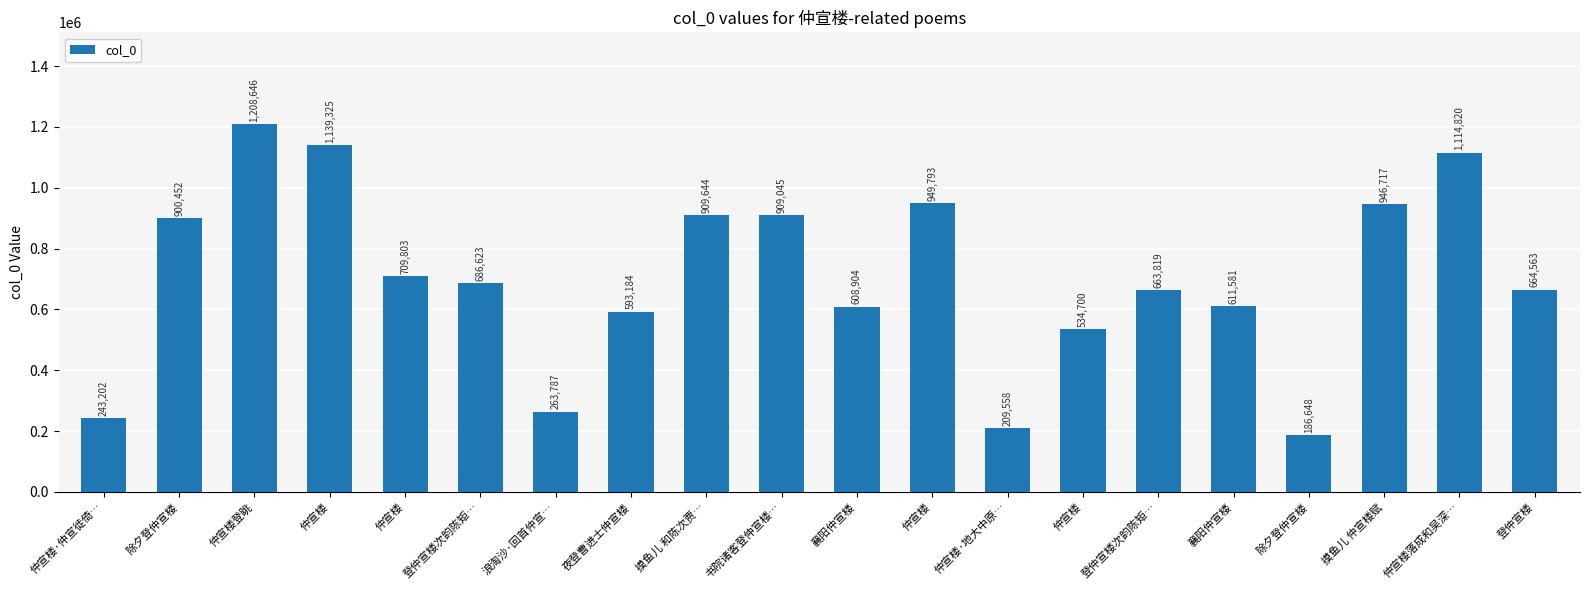

Reading left to right, extract all data points from this chart.

仲宣楼·仲宣徙倚…=243202	除夕登仲宣楼=900452	仲宣楼登眺=1208646	仲宣楼=1139325	仲宣楼=709803	登仲宣楼次韵陈矩…=686623	浪淘沙·回首仲宣…=263787	夜登曹进士仲宣楼=593184	摸鱼儿 和陈次贾…=909644	书院诸客登仲宣楼…=909045	襄阳仲宣楼=608904	仲宣楼=949793	仲宣楼·地大中原…=209558	仲宣楼=534700	登仲宣楼次韵陈矩…=663819	襄阳仲宣楼=611581	除夕登仲宣楼=186648	摸鱼儿 仲宣楼赋=946717	仲宣楼落成和吴深…=1114820	登仲宣楼=664563